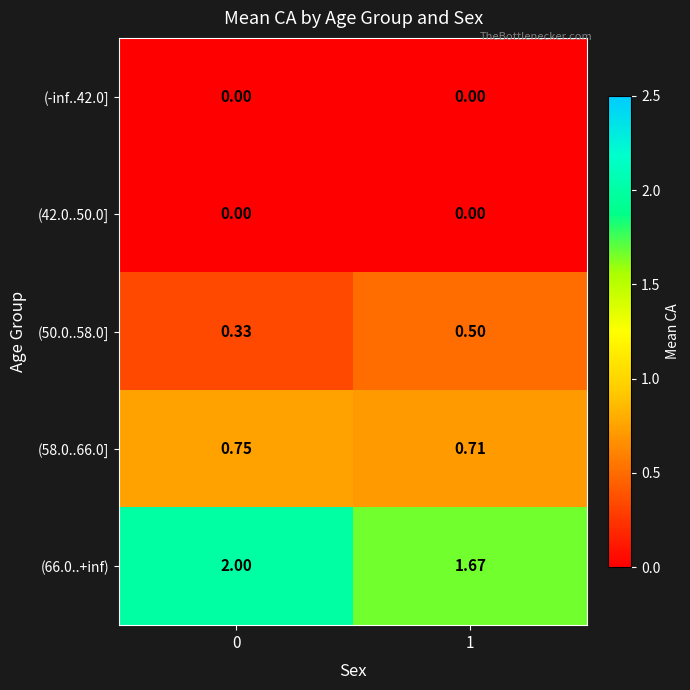

List the series in order of their peak value, highest first.

(66.0..+inf), (58.0..66.0], (50.0..58.0], (-inf..42.0], (42.0..50.0]